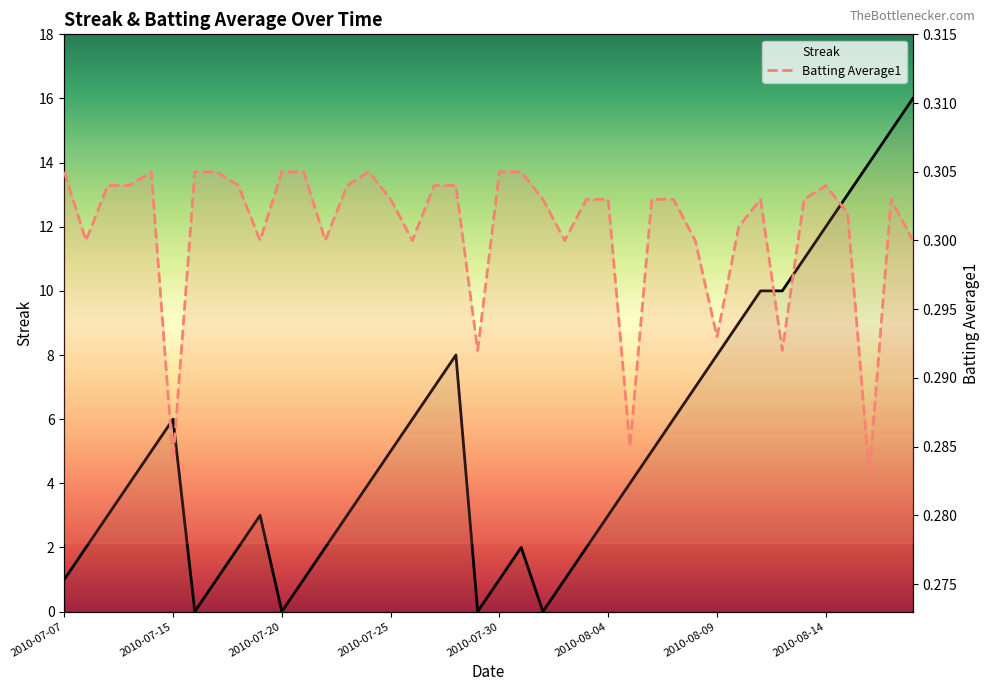

What is the value of the Streak point at the 28th from the left?

5.0